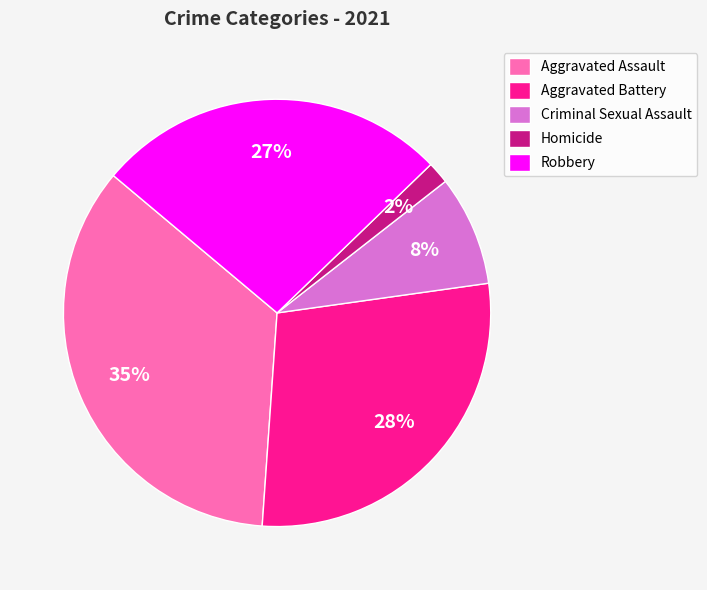

What is the ratio of the value at Homicide to the value at Aggravated Battery?

0.1